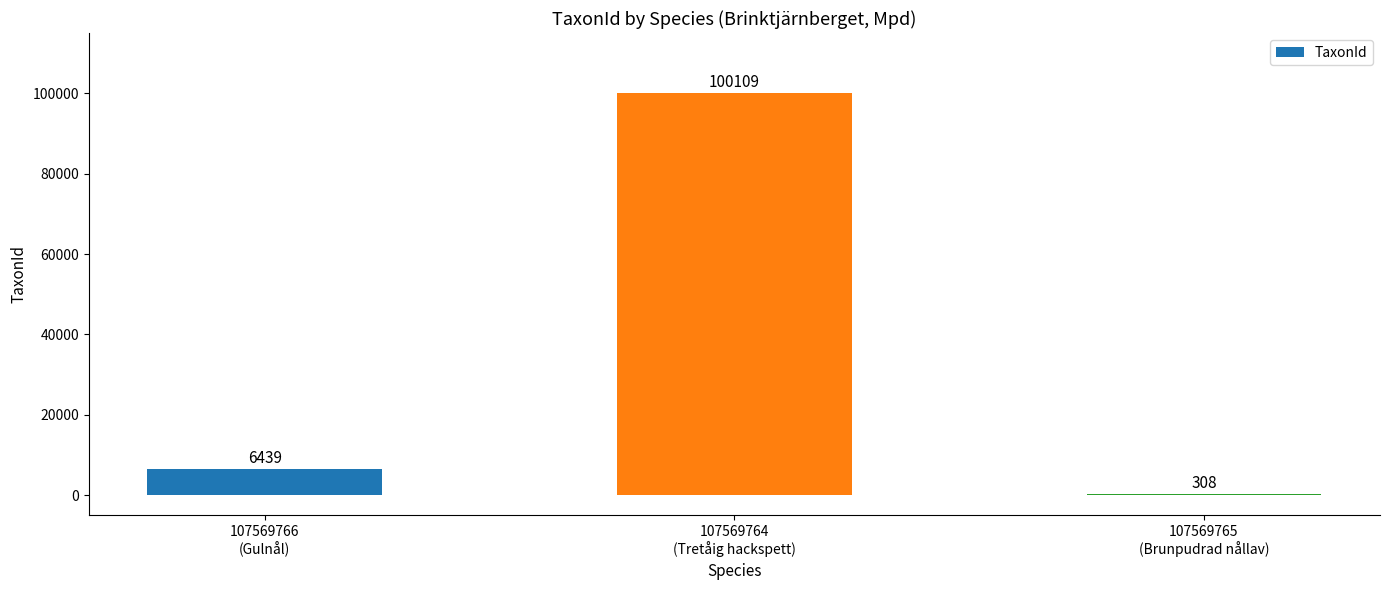

Reading left to right, extract all data points from this chart.

6439	100109	308